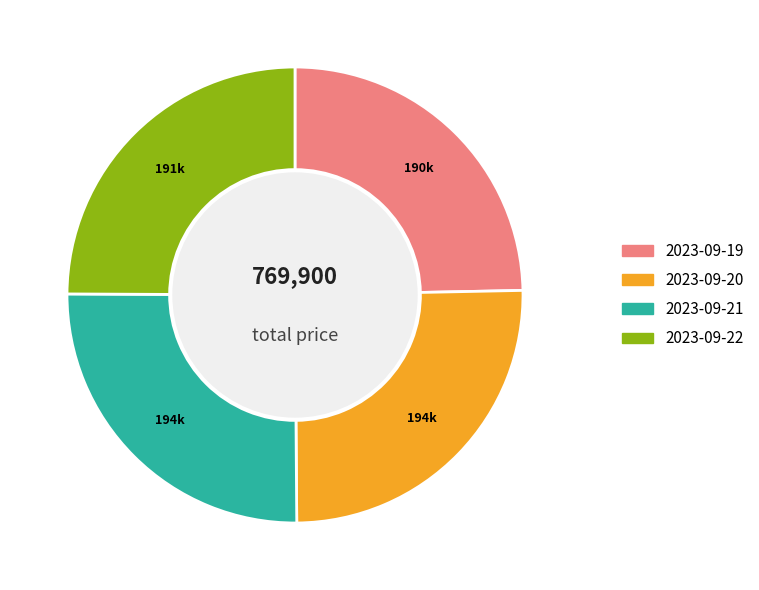

Is it true that 2023-09-20 is 25% of the pie?

True